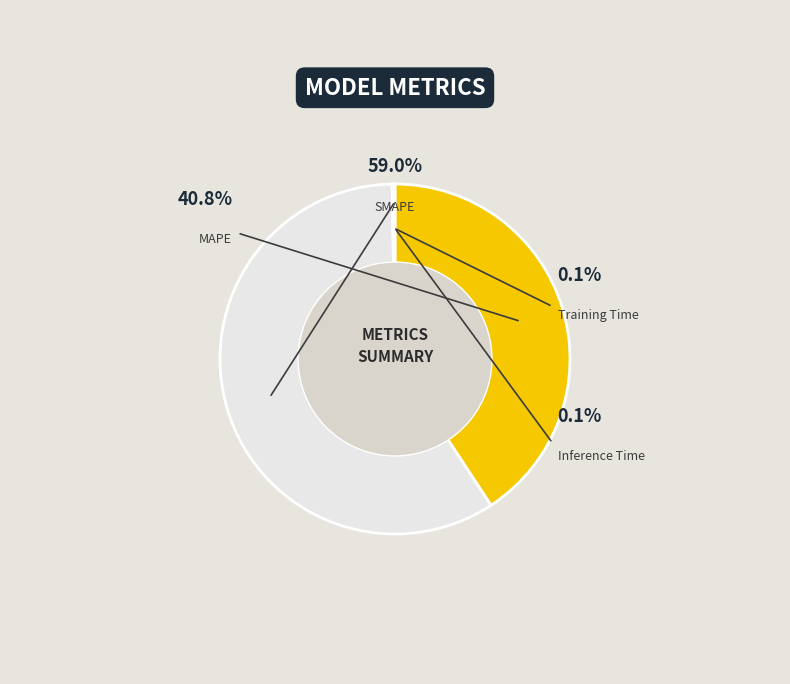

What is the ratio of the value at MAPE to the value at SMAPE?

0.7